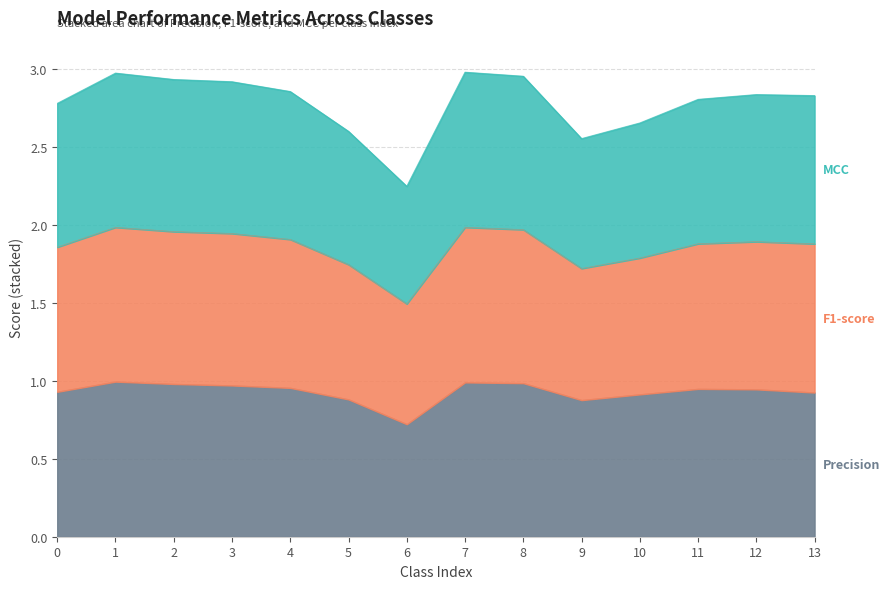

What is the total value across all series at 11?

2.8